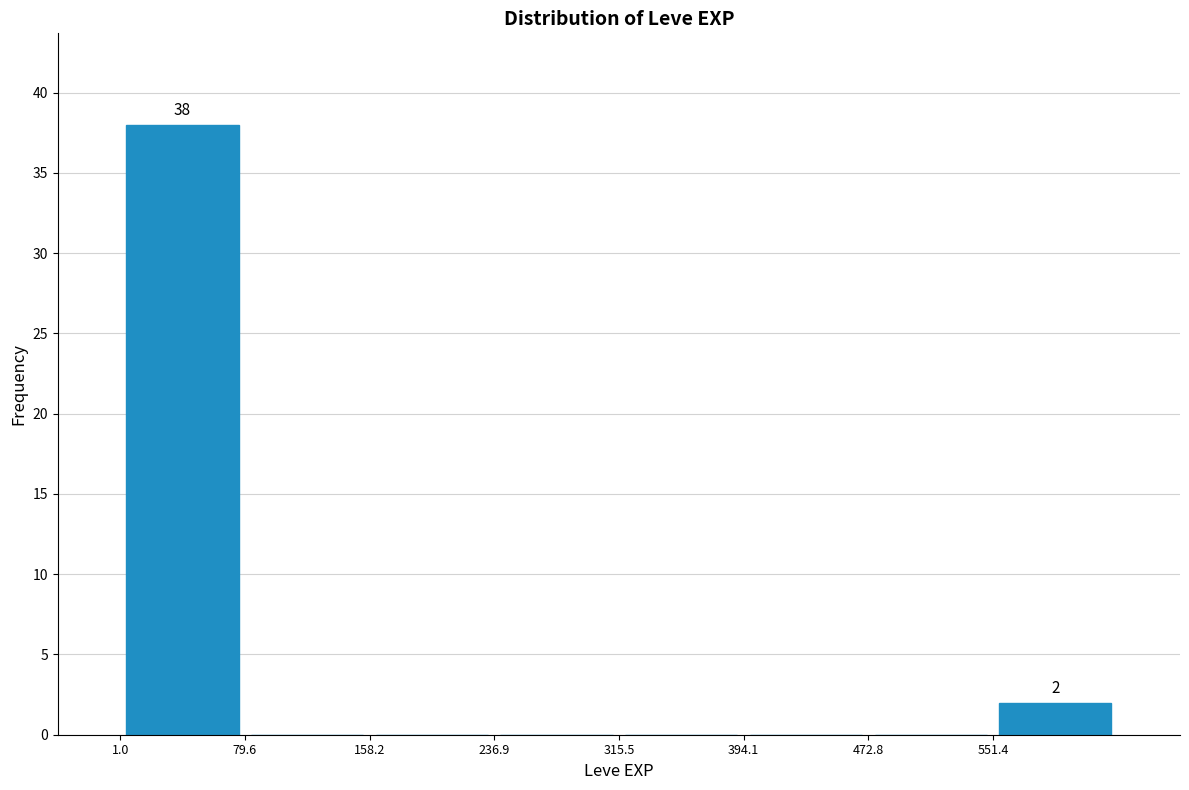

Which range on the x-axis has the tallest bar?

0 to 80